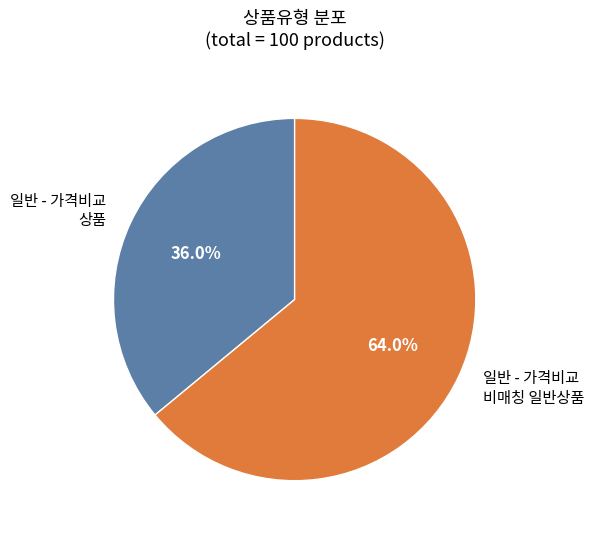

Is there a majority slice in this chart?

Yes